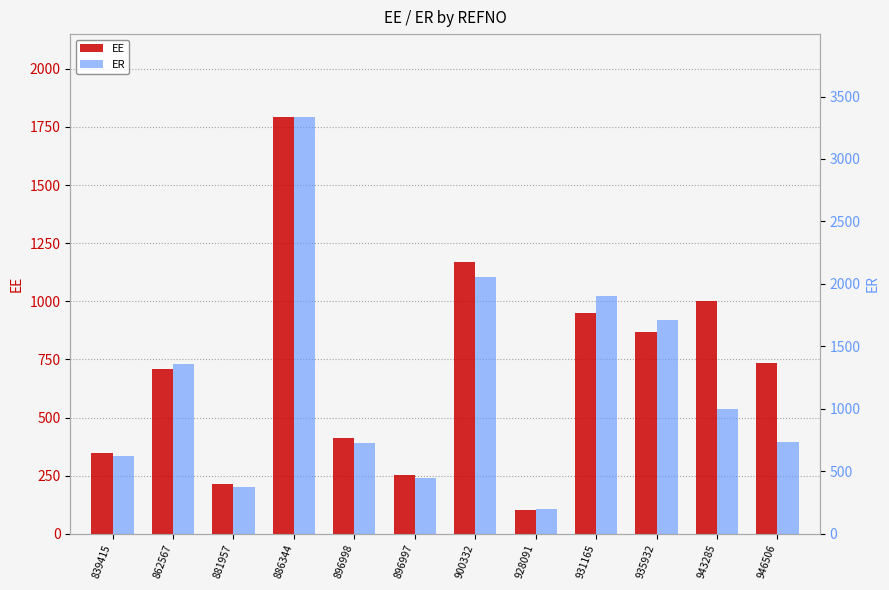

Reading right to left, extract all data points from this chart.

EE: 946506=733.0	943285=1000.0	935932=866.7	931165=950.0	928091=100.0	900332=1170.8	896997=254.2	896998=410.0	886344=1791.1	881957=213.8	862567=710.0	839415=347.1
ER: 946506=733.0	943285=1000.0	935932=1708.3	931165=1899.2	928091=200.0	900332=2056.7	896997=444.4	896998=723.3	886344=3333.0	881957=373.1	862567=1355.0	839415=625.3